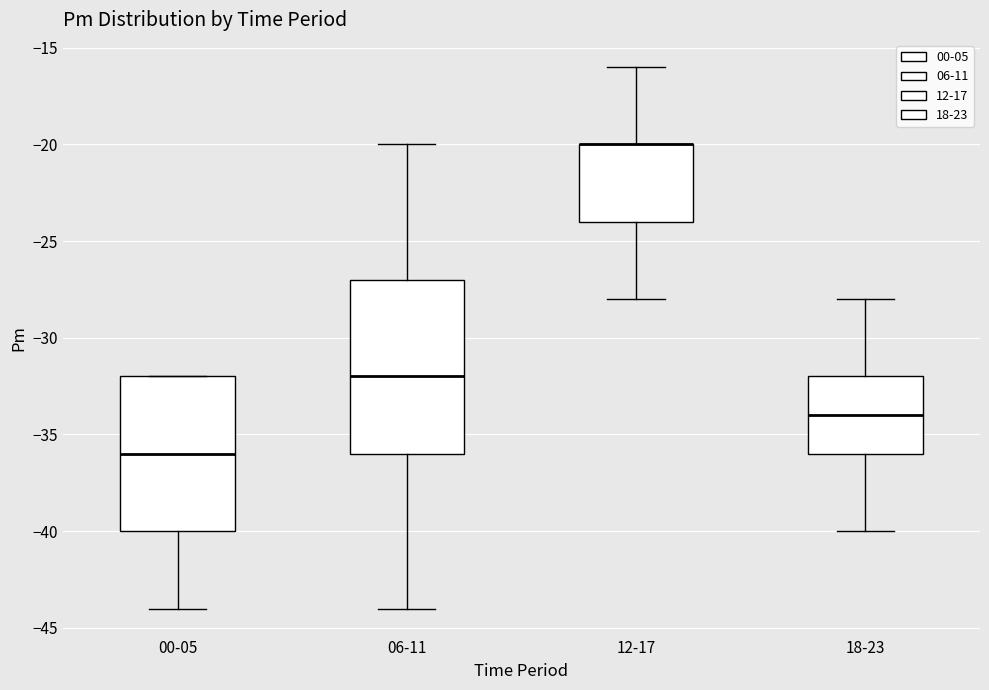

Reading left to right, transcribe this box plot: for each box, give where its median line is, the range the box spans, and where its two whiskers end, as read against the y-axis. The values are not printed on the chart, so give them approximately, as read against the axis.

00-05: median -36, box -40 to -32, whiskers -44 to -32
06-11: median -32, box -36 to -27, whiskers -44 to -20
12-17: median -20 (drawn on the box's upper edge), box -24 to -20, whiskers -28 to -16
18-23: median -34, box -36 to -32, whiskers -40 to -28